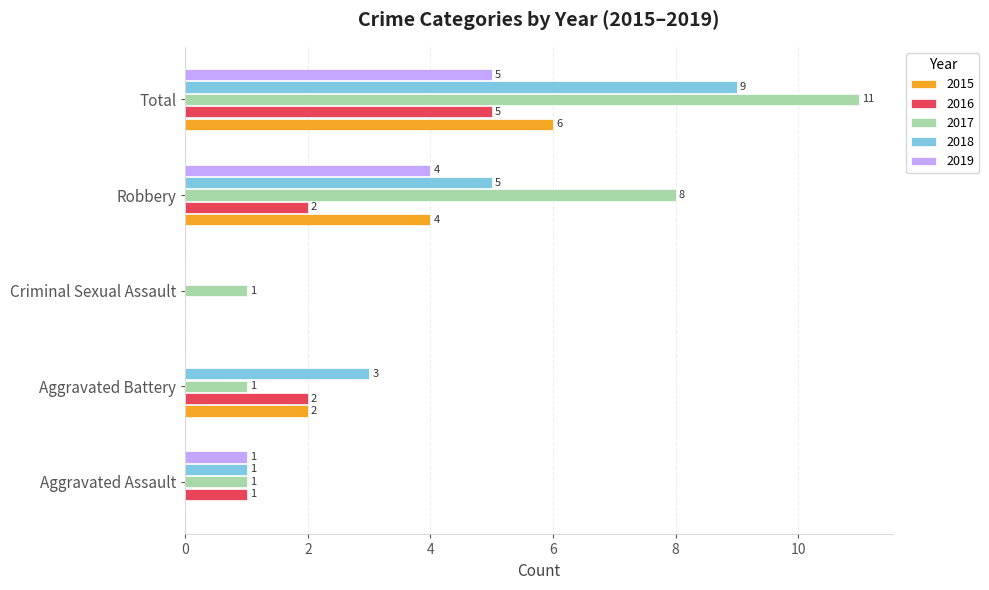

At which label is 2019 closest to 2?

Aggravated Assault